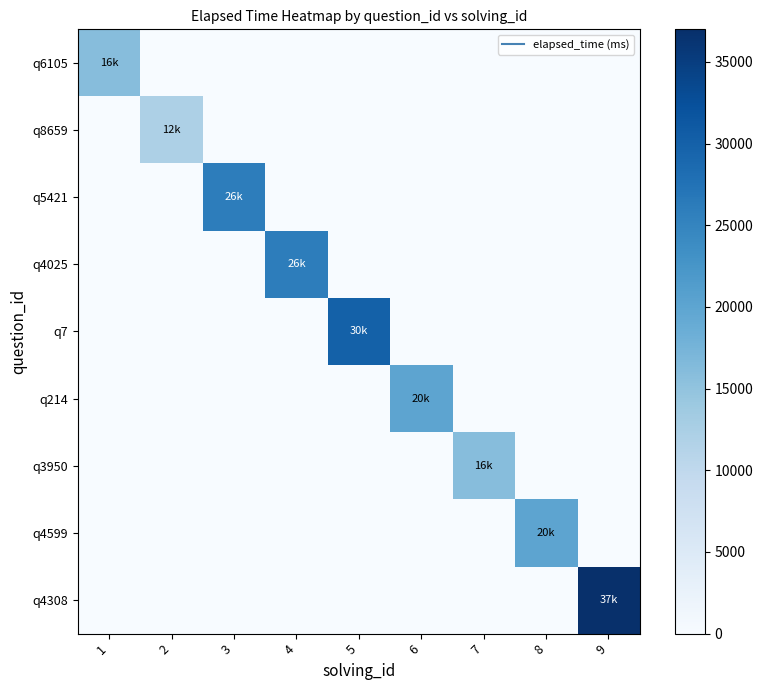

Which series has the largest total across all categories?

q4308